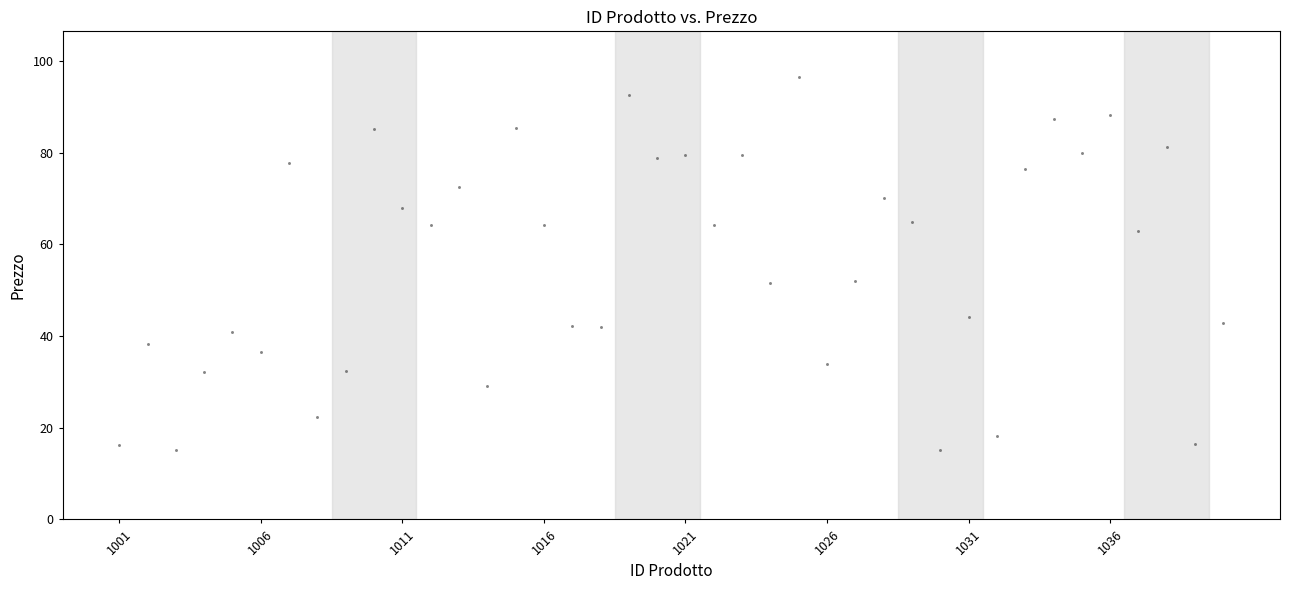

What is the range of X values (max minus min)?

39.0